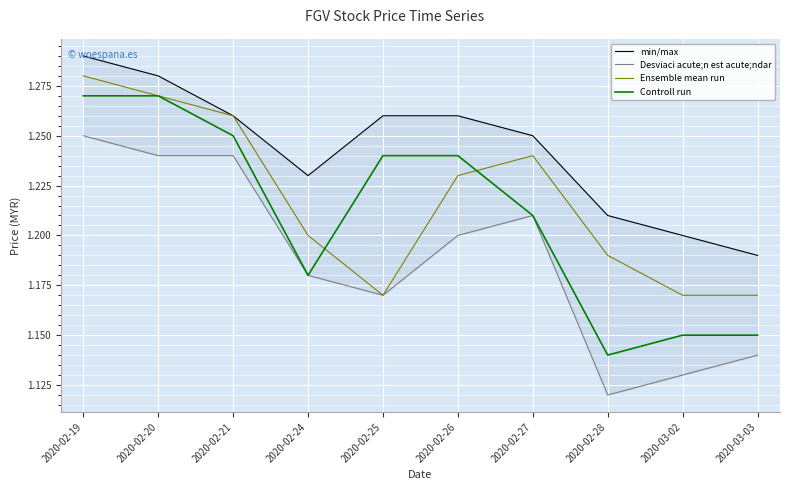

Which series has the largest total across all categories?

min/max